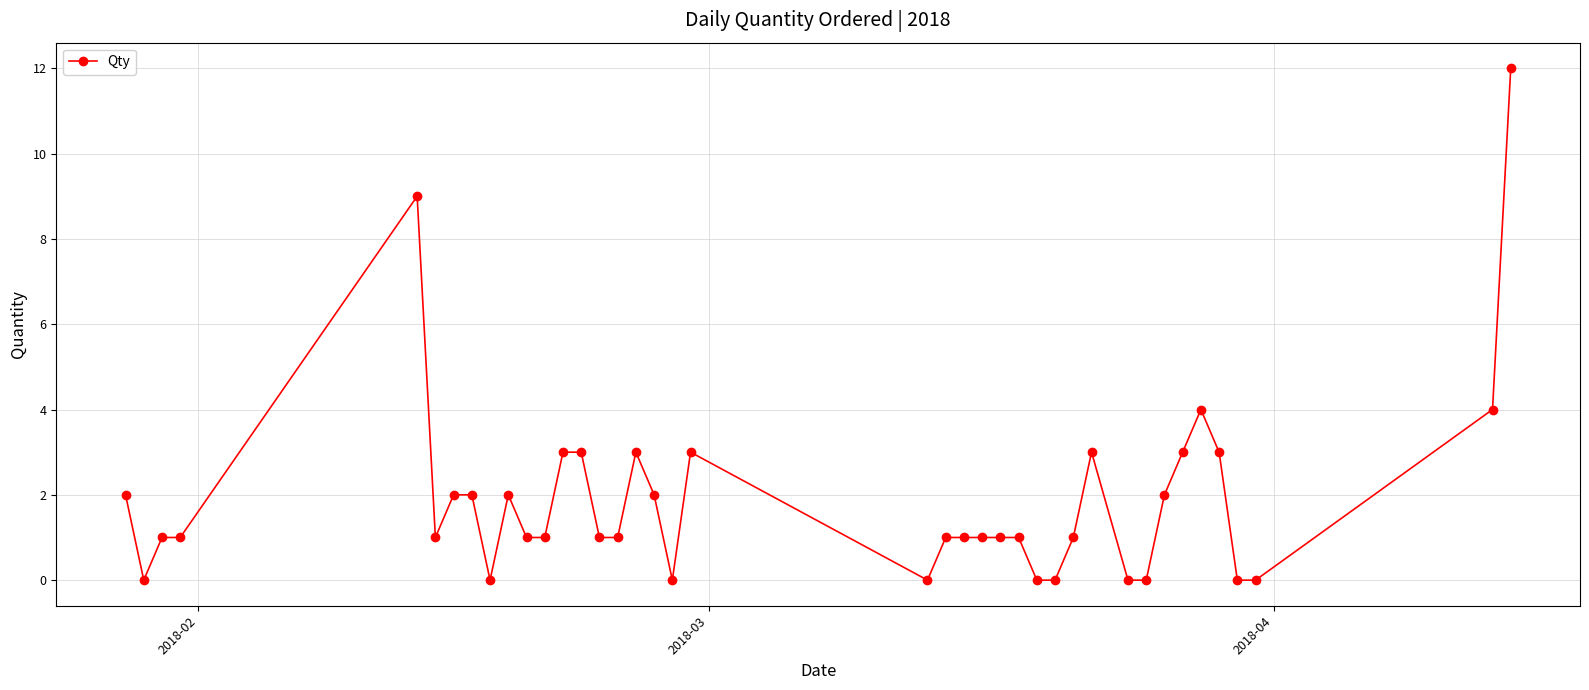

Does the chart display data point markers on the line(s)?

Yes